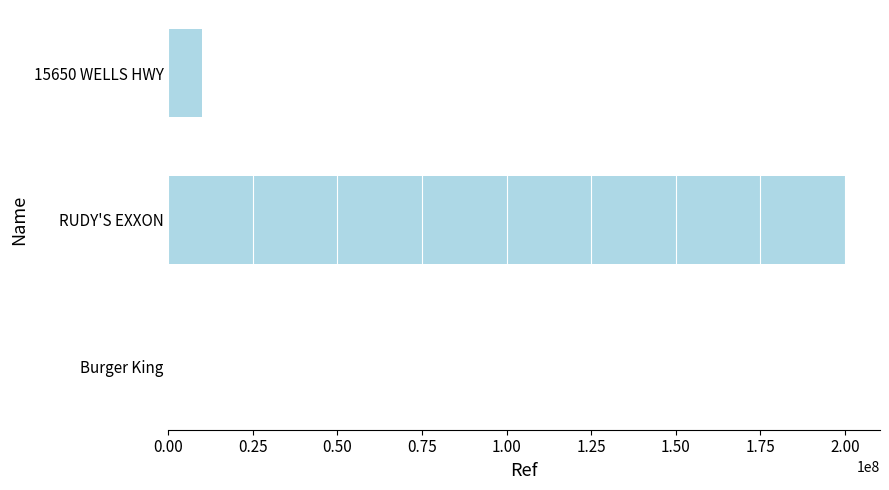

What is the average value?

70136012